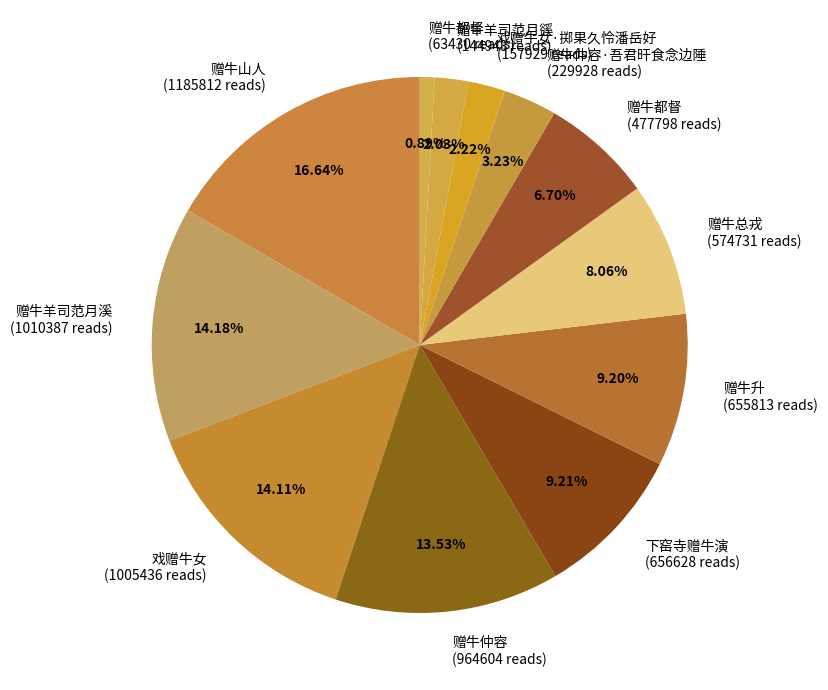

Count the number of slices in the pie.

12